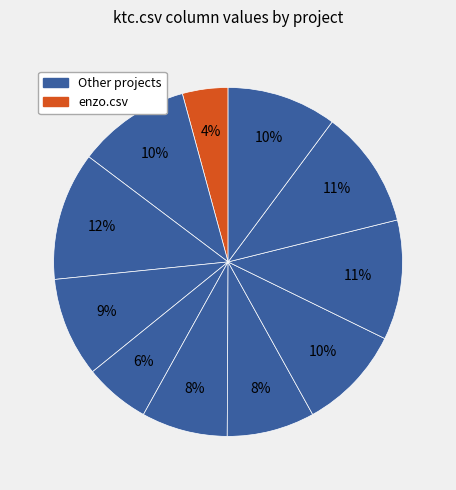

How many segments does this pie chart have?

11